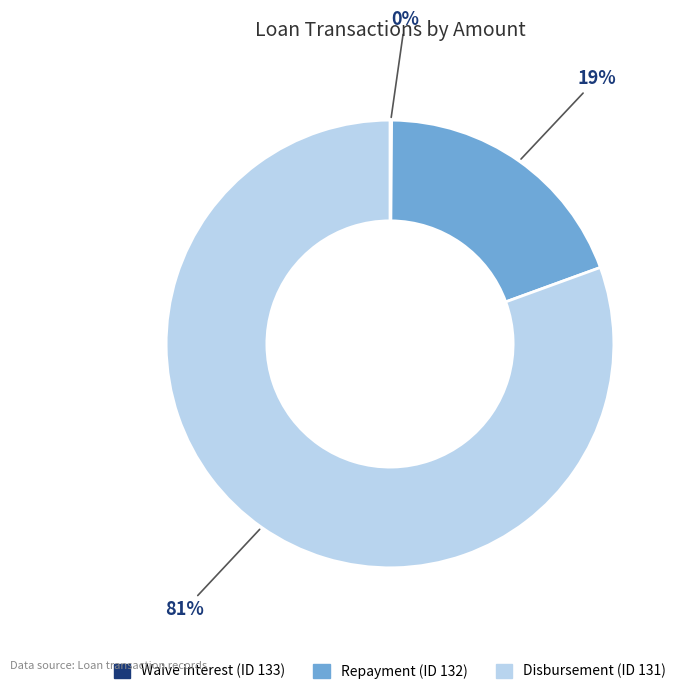

To the nearest percent, what portion does Disbursement (ID 131) represent?

81%